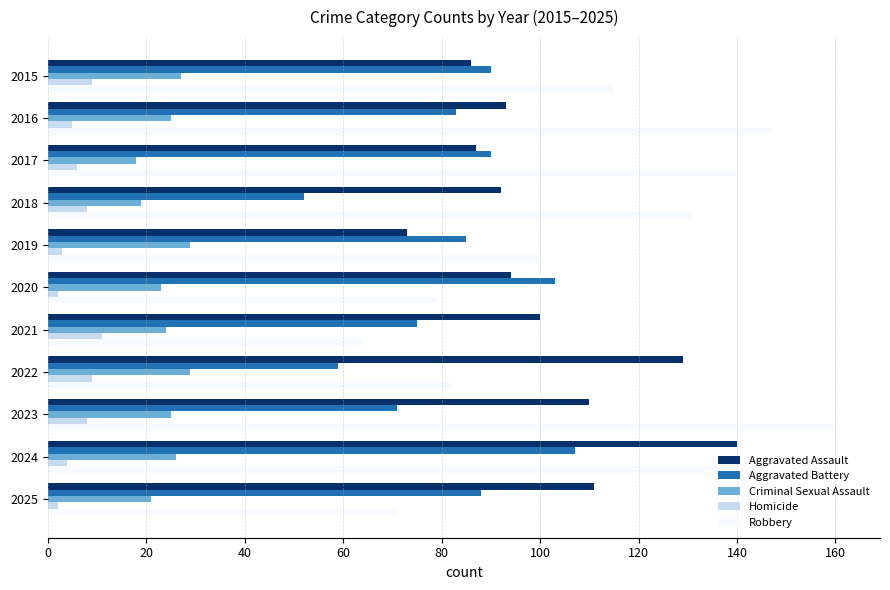

What is the total value across all series at 2015?

327